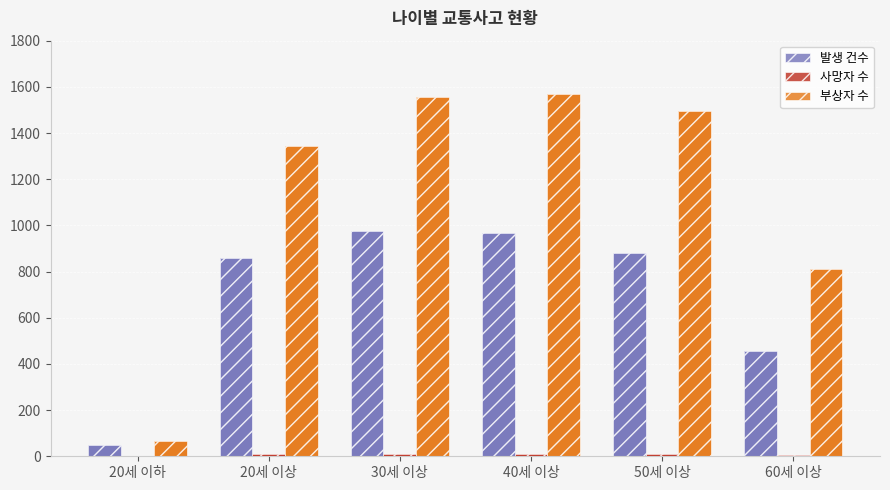

What is the label of the 4th bar from the left?

40세 이상